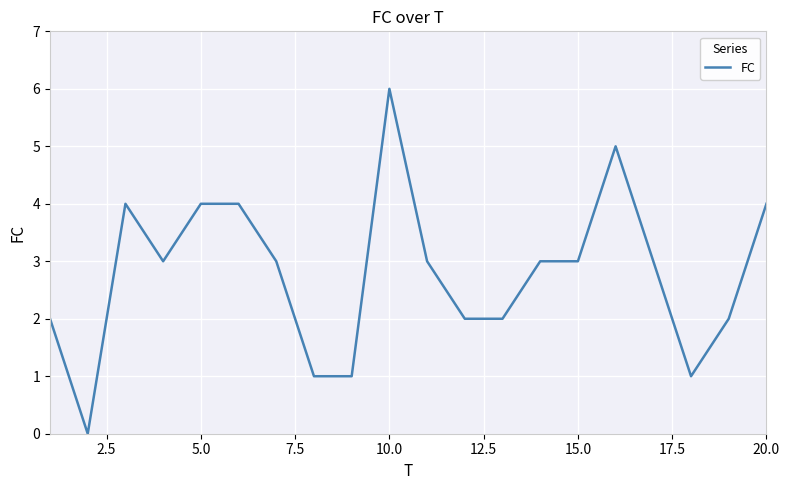

What is the difference between the maximum and minimum values?

6